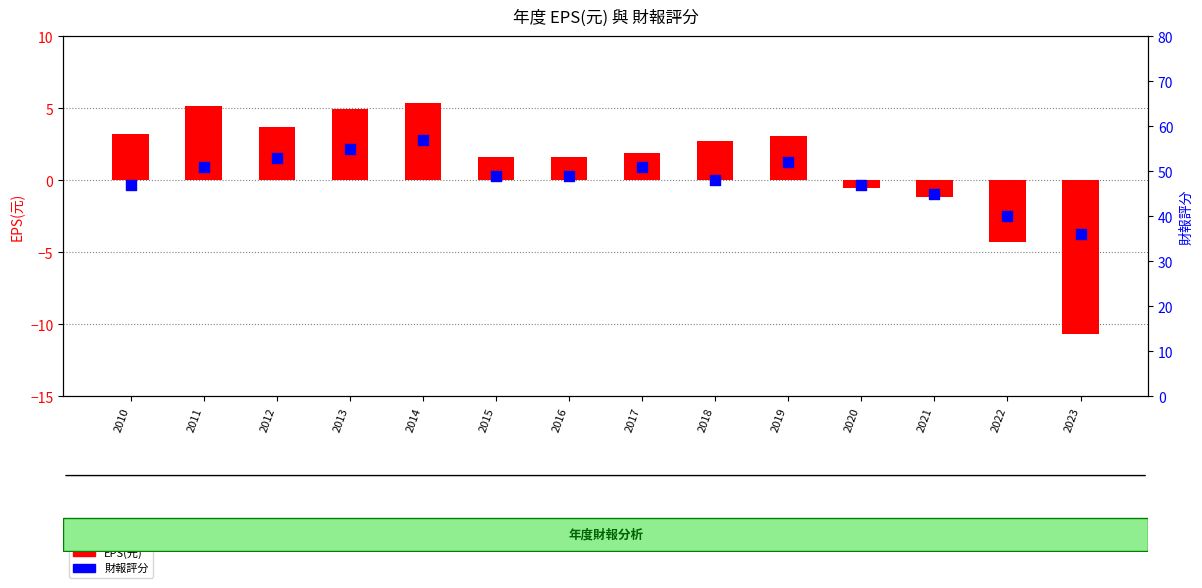

Which series has the largest Y range (max minus min)?

財報評分